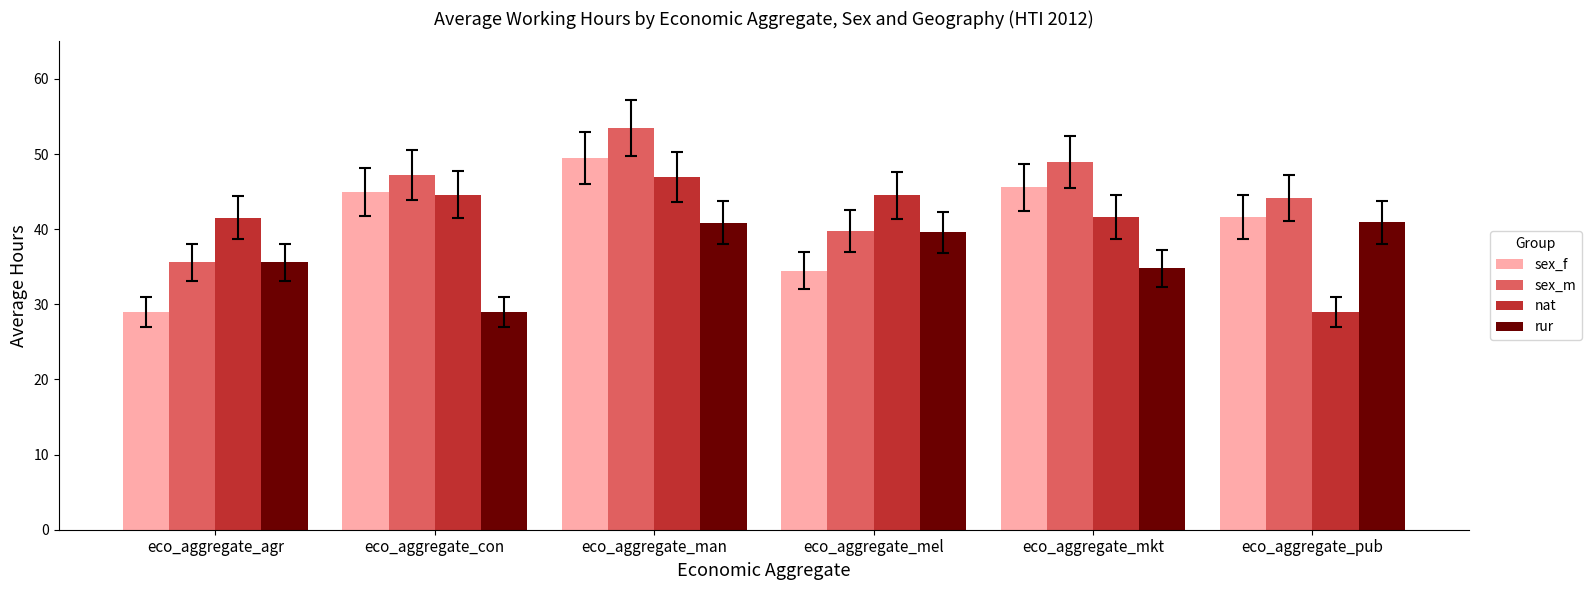

List the labels in order of sex_m value, largest first.

eco_aggregate_man, eco_aggregate_mkt, eco_aggregate_con, eco_aggregate_pub, eco_aggregate_mel, eco_aggregate_agr